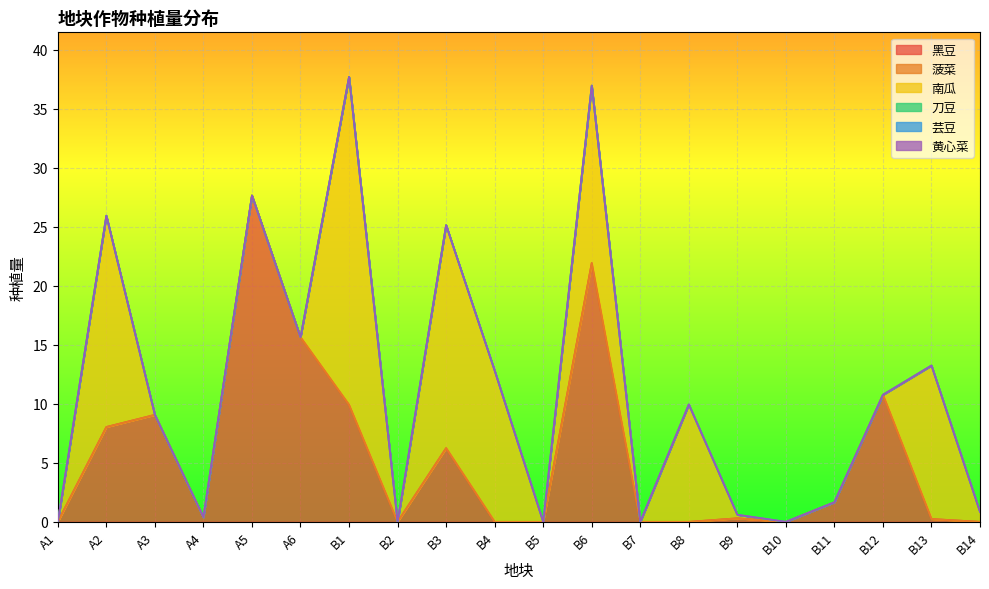

True or false: 黑豆 and 黄心菜 intersect in this chart.

False